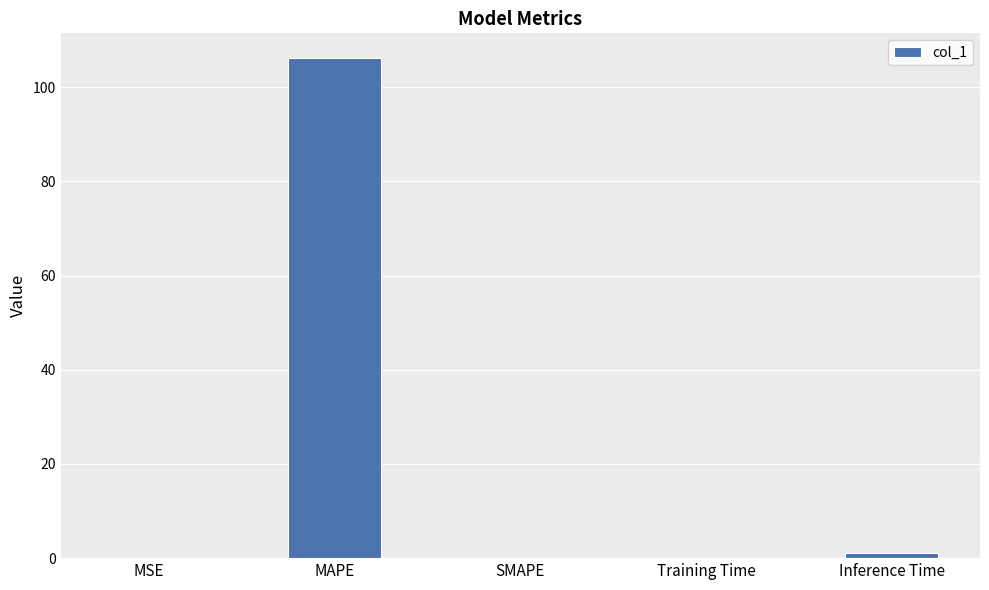

Read the value at MAPE.

106.2